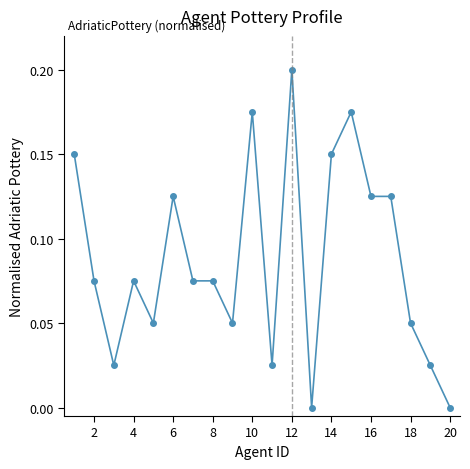

True or false: there are more than 1 points higher than both neighbors.

True